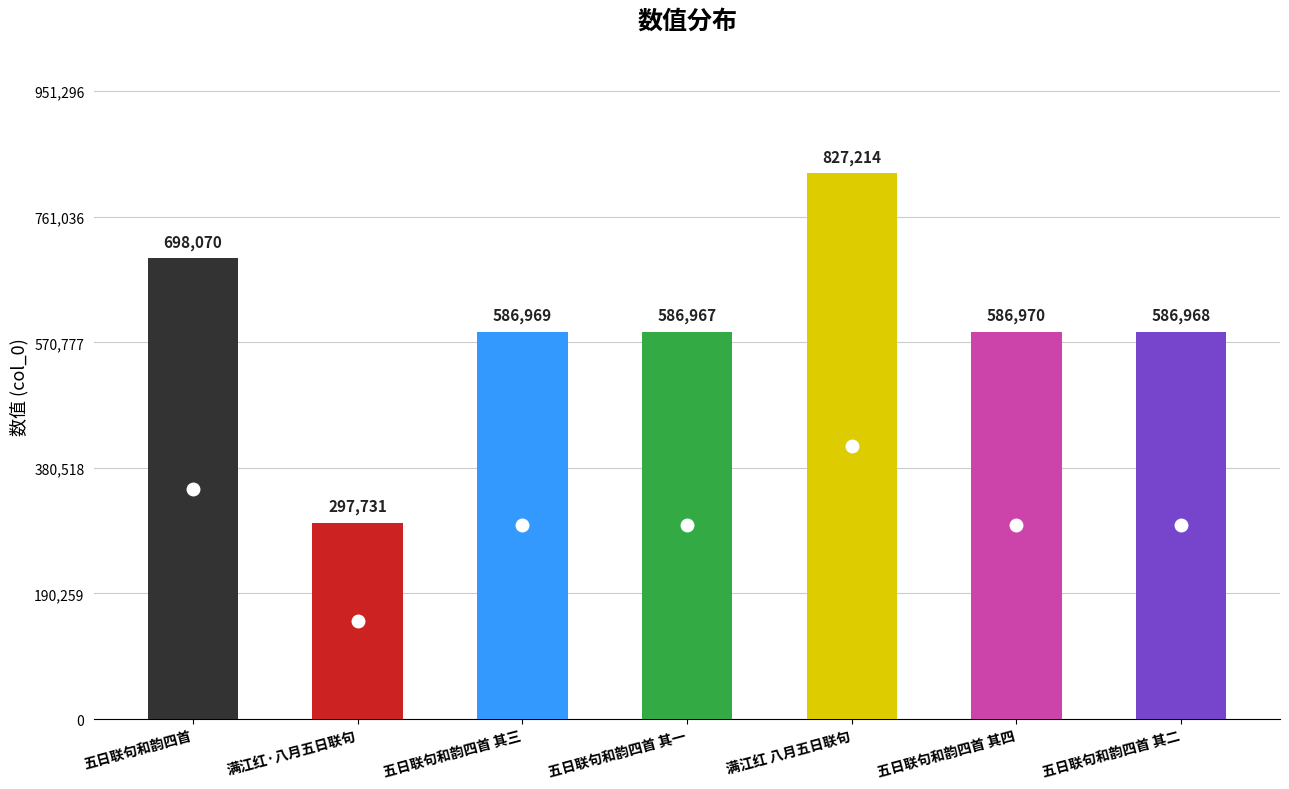

Reading right to left, list all the values displayed in this chart.

586968	586970	827214	586967	586969	297731	698070